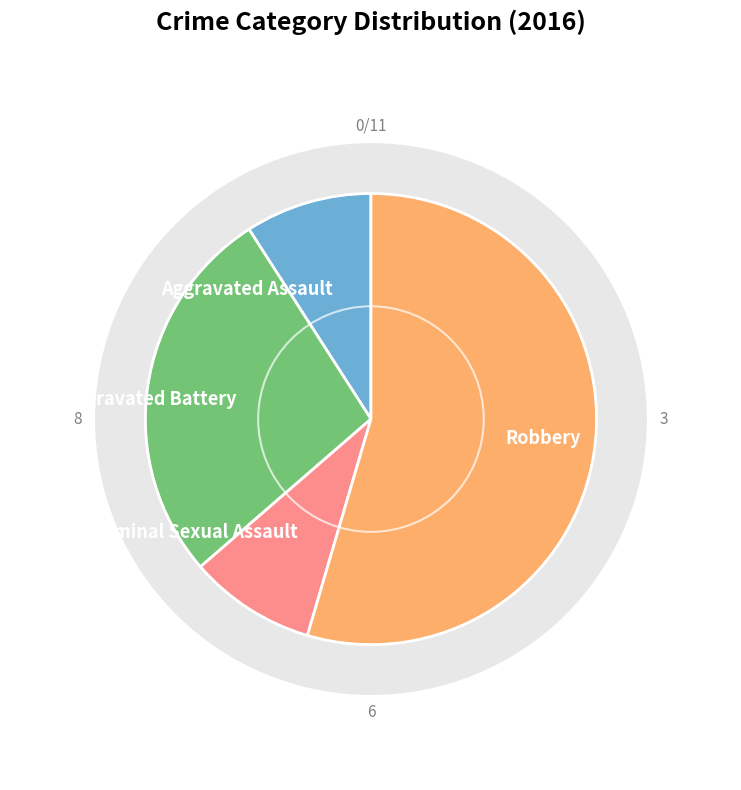

Rank the categories by value from highest to lowest.

Robbery, Aggravated Battery, Aggravated Assault, Criminal Sexual Assault